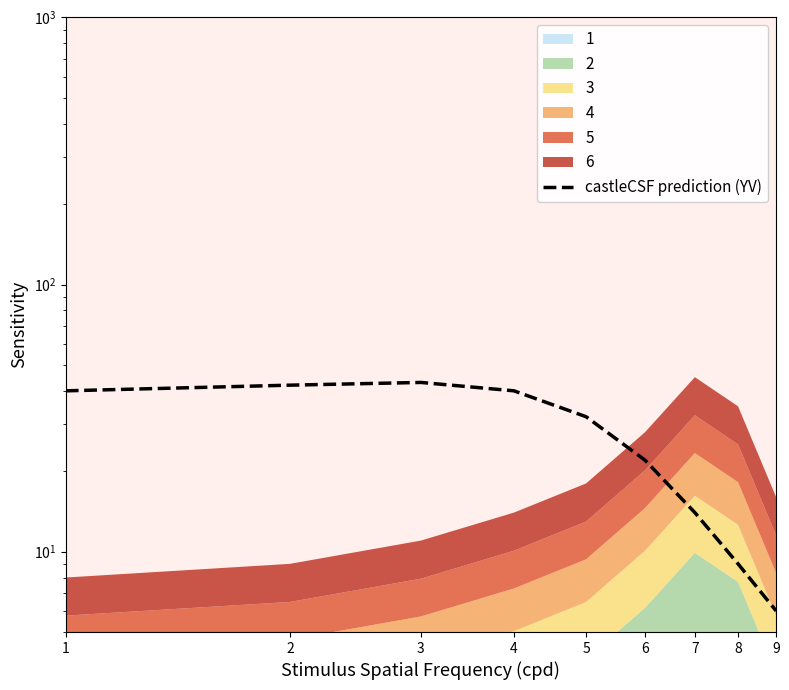

Reading left to right, list all the values displayed in this chart.

40	42	43	40	32	22	14	9	6